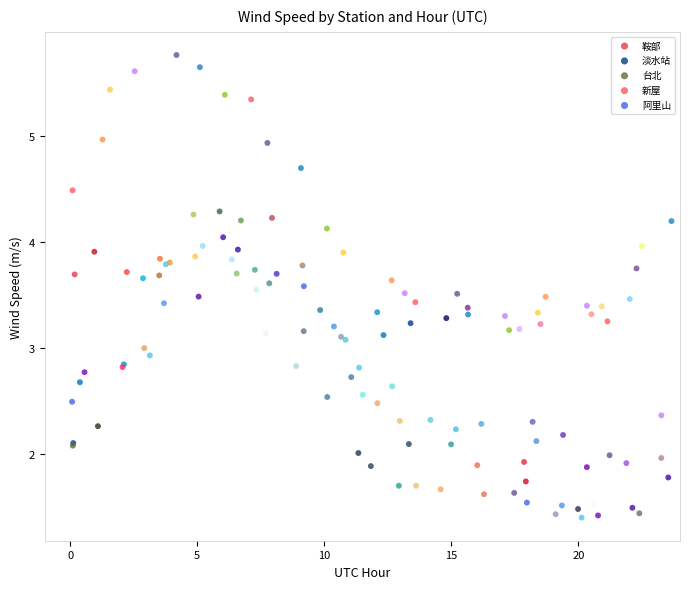

Which series has the largest Y range (max minus min)?

台北